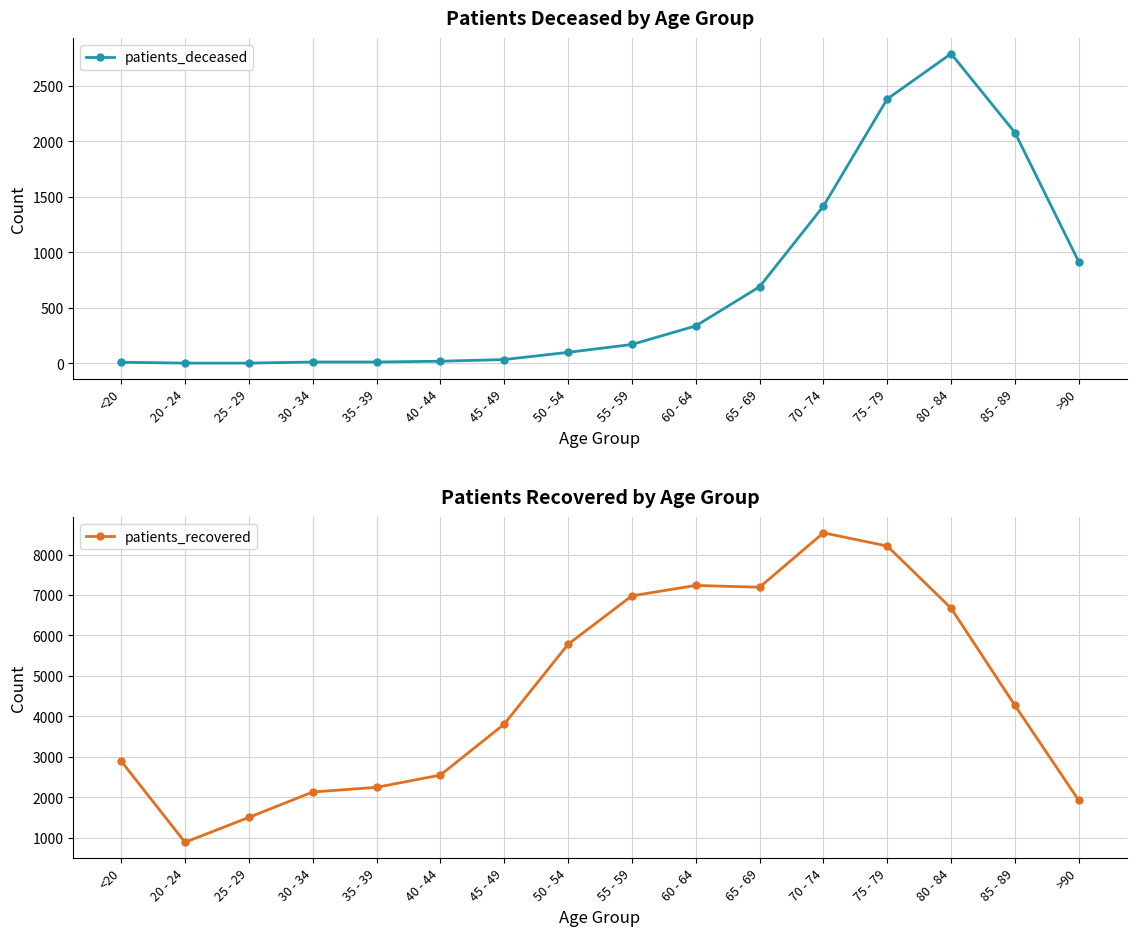

What are all the series names shown in the legend?

patients_deceased, patients_recovered